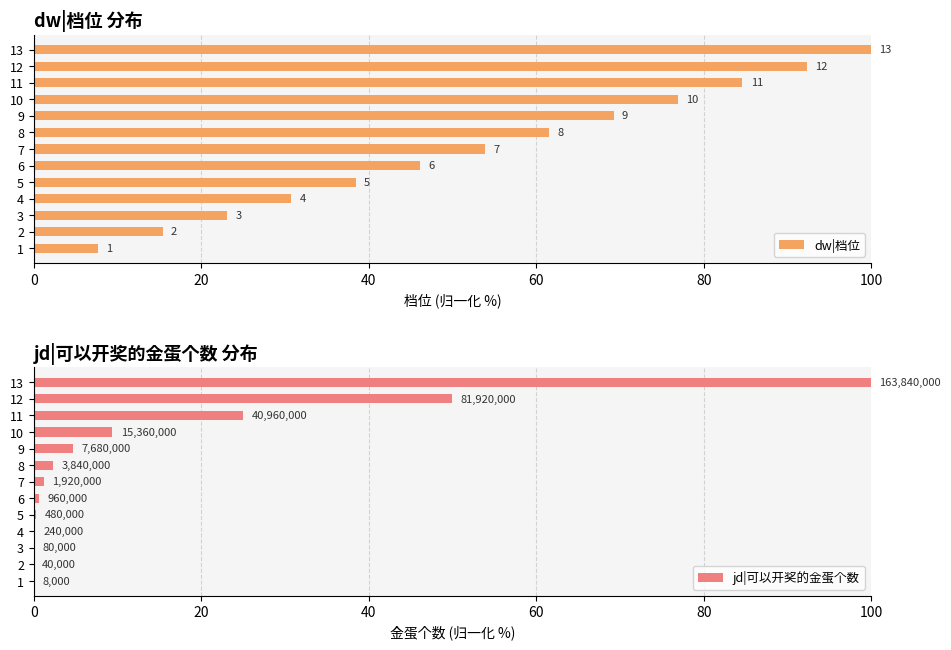

Reading left to right, transcribe all the data shown in this chart.

dw|档位: 7.7	15.4	23.1	30.8	38.5	46.2	53.8	61.5	69.2	76.9	84.6	92.3	100.0
jd|可以开奖的金蛋个数: 0.0	0.0	0.0	0.1	0.3	0.6	1.2	2.3	4.7	9.4	25.0	50.0	100.0